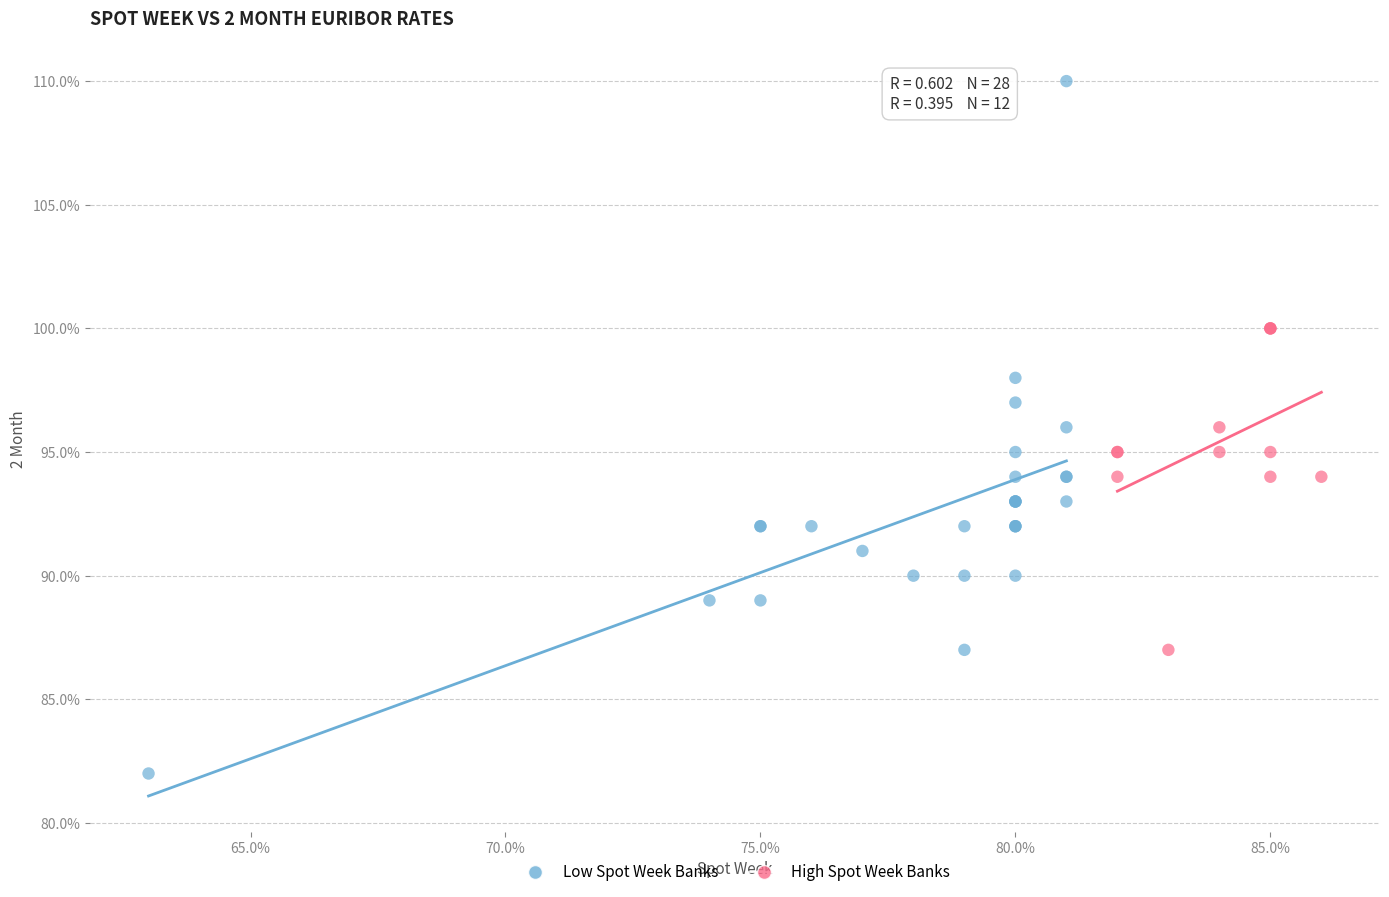

What are all the series names shown in the legend?

Low Spot Week Banks, High Spot Week Banks